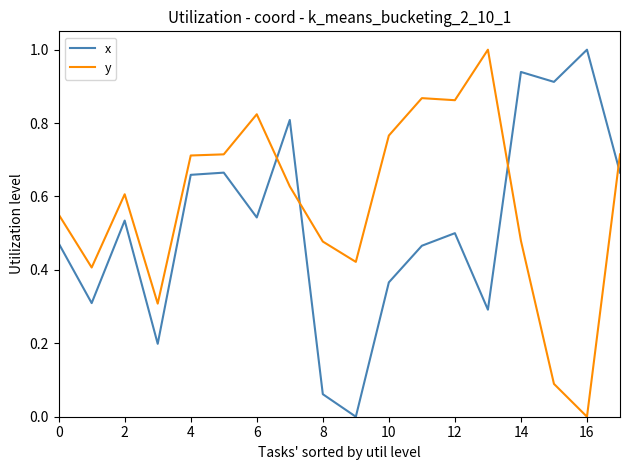

Which series has the largest total across all categories?

y